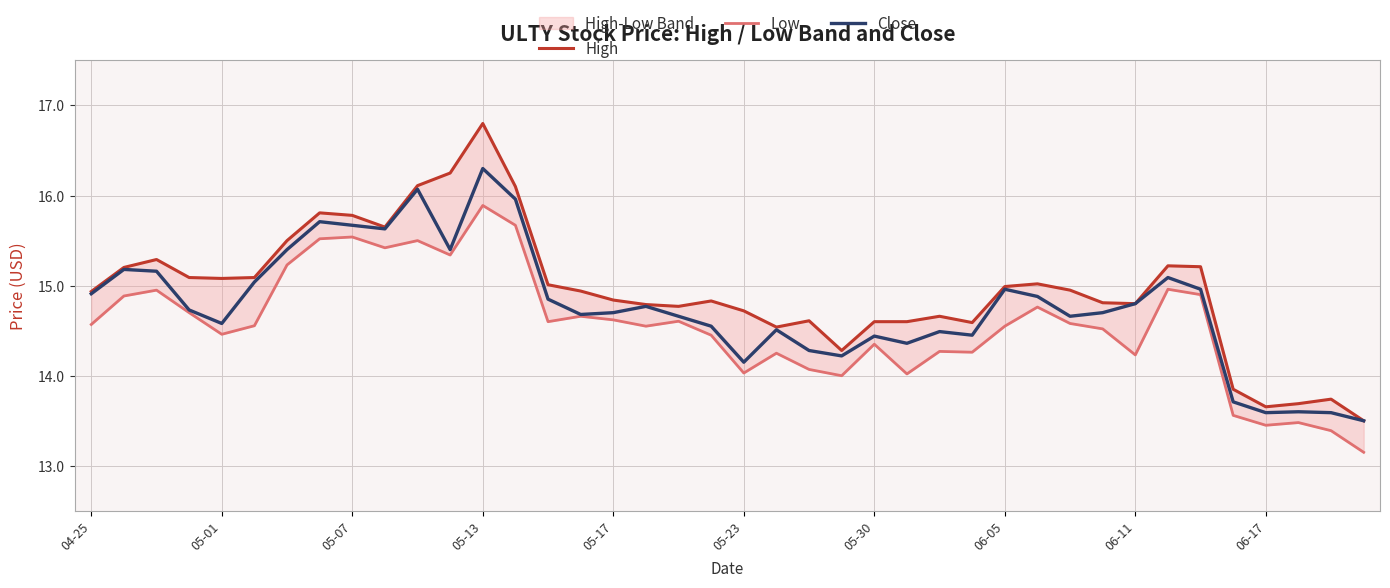

What is the approximate value of Low at 11?

15.3